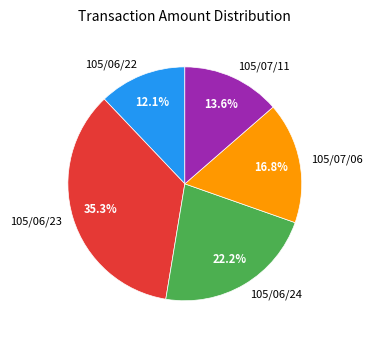

Rank the categories by value from lowest to highest.

105/06/22, 105/07/11, 105/07/06, 105/06/24, 105/06/23